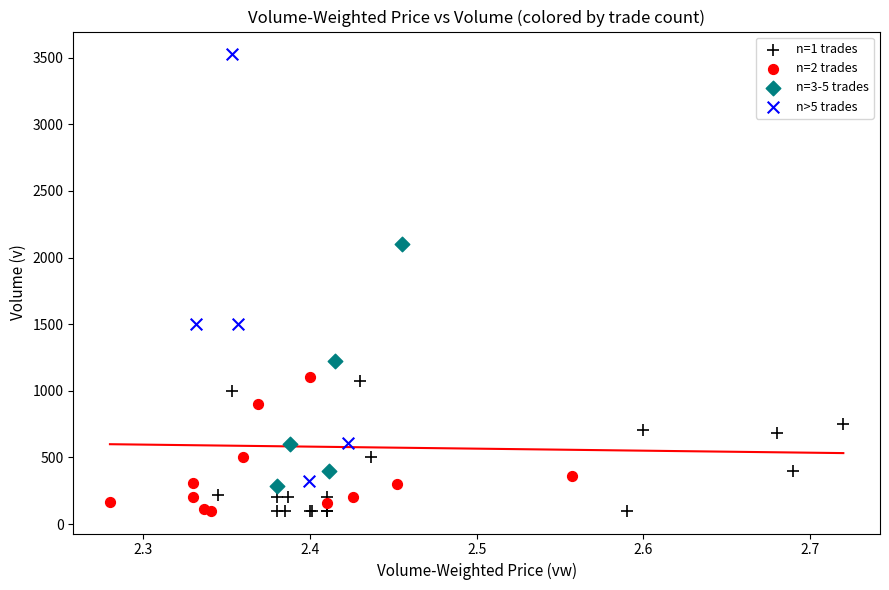

Which series has the largest Y range (max minus min)?

n>5 trades